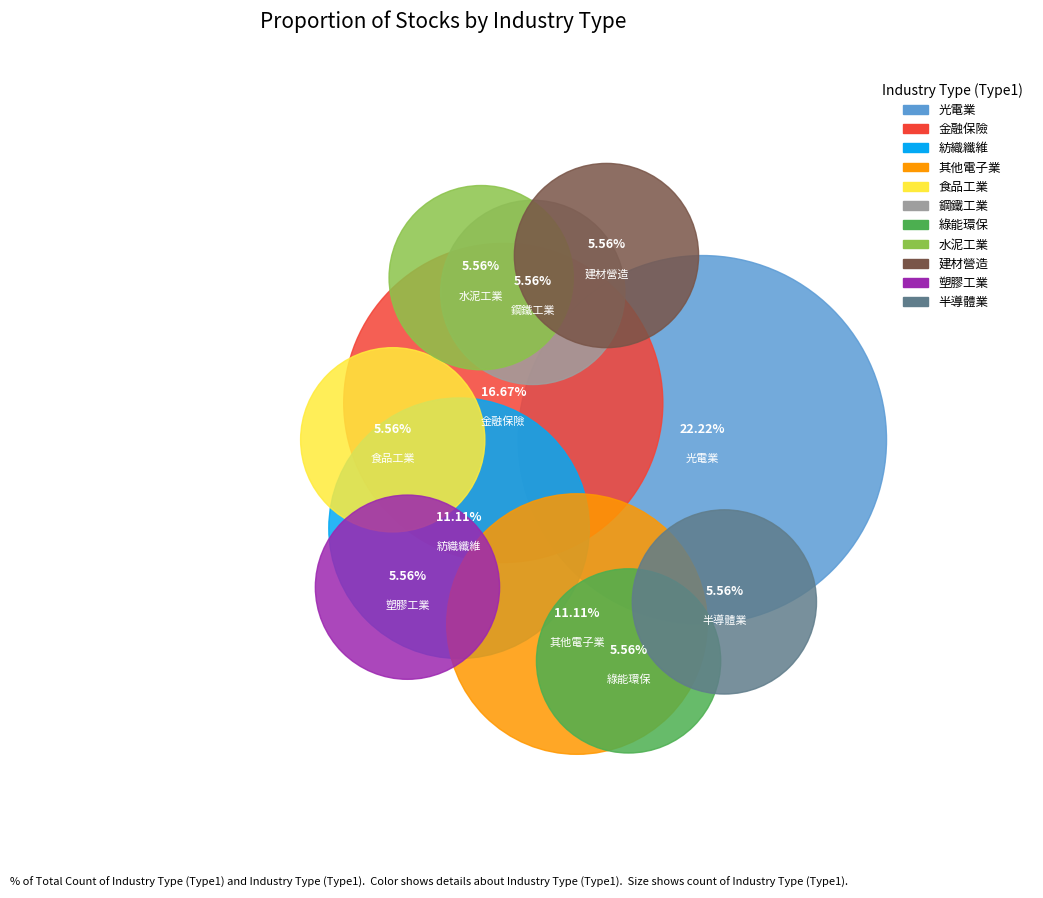

Which slice is the largest?

光電業